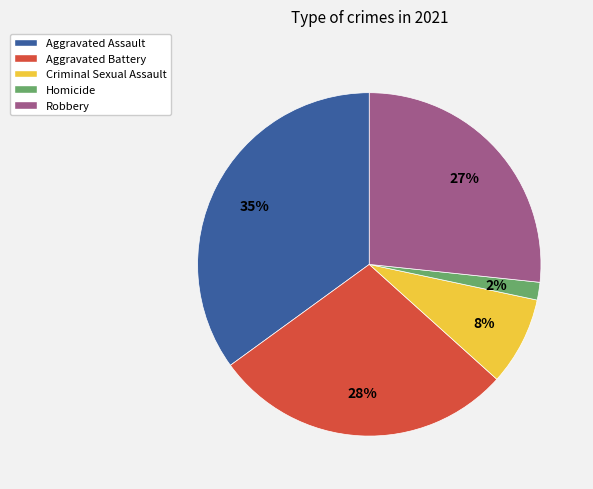

To the nearest percent, what is the combined percentage of Aggravated Assault and Aggravated Battery?

63%